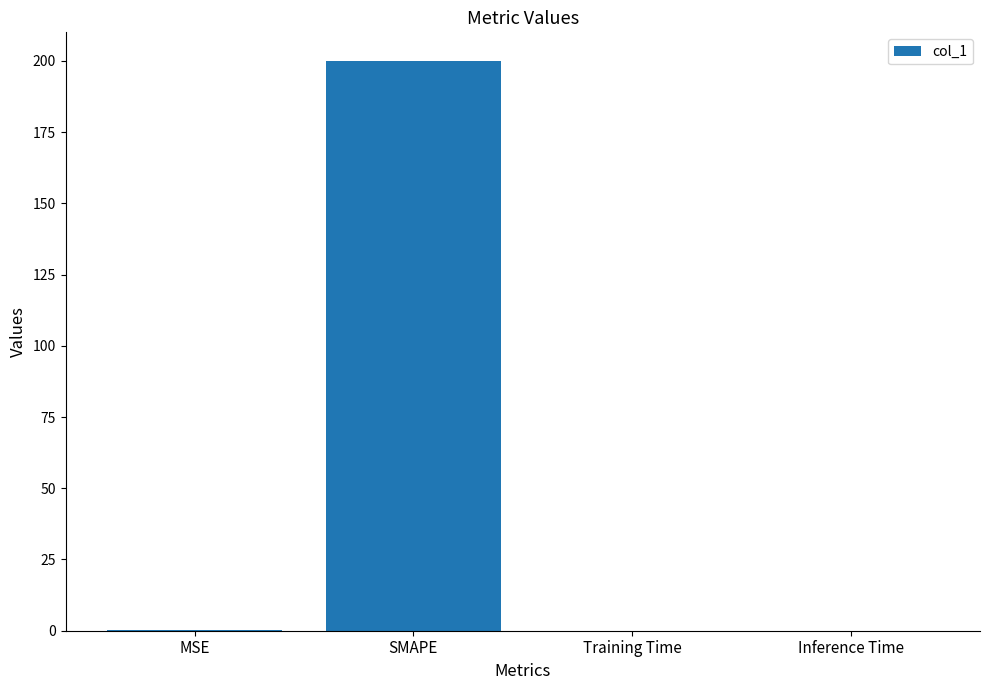

What is the greatest value displayed?

200.0